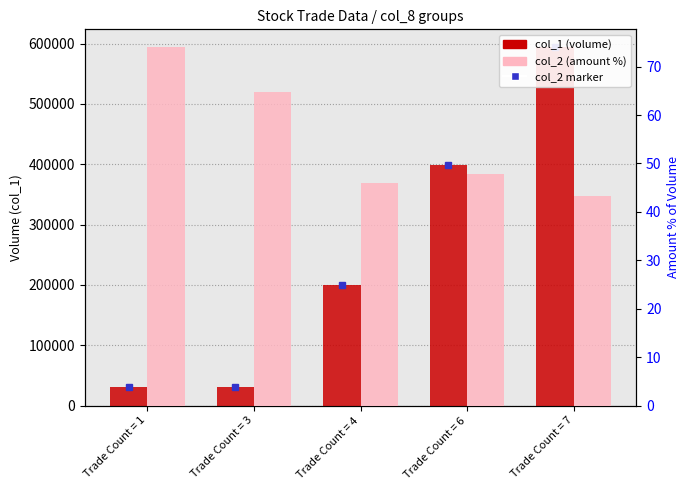

What is the value of the col_2 (% of vol) bar at the 5th from the left?

43.3